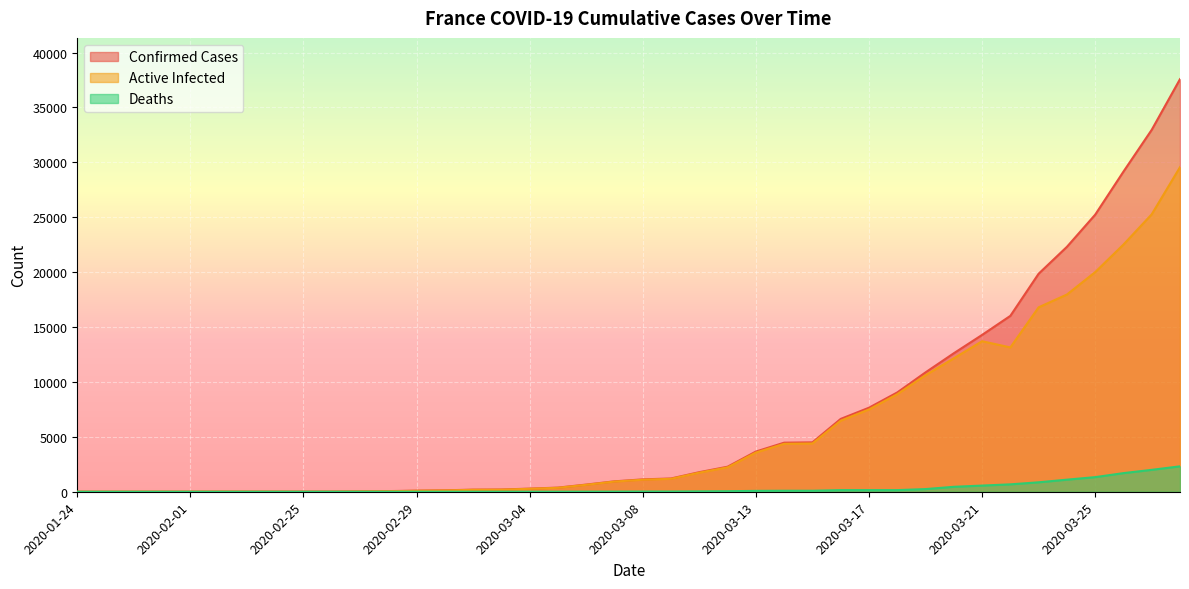

What is the average value of the absolute_confirmed series?

6657